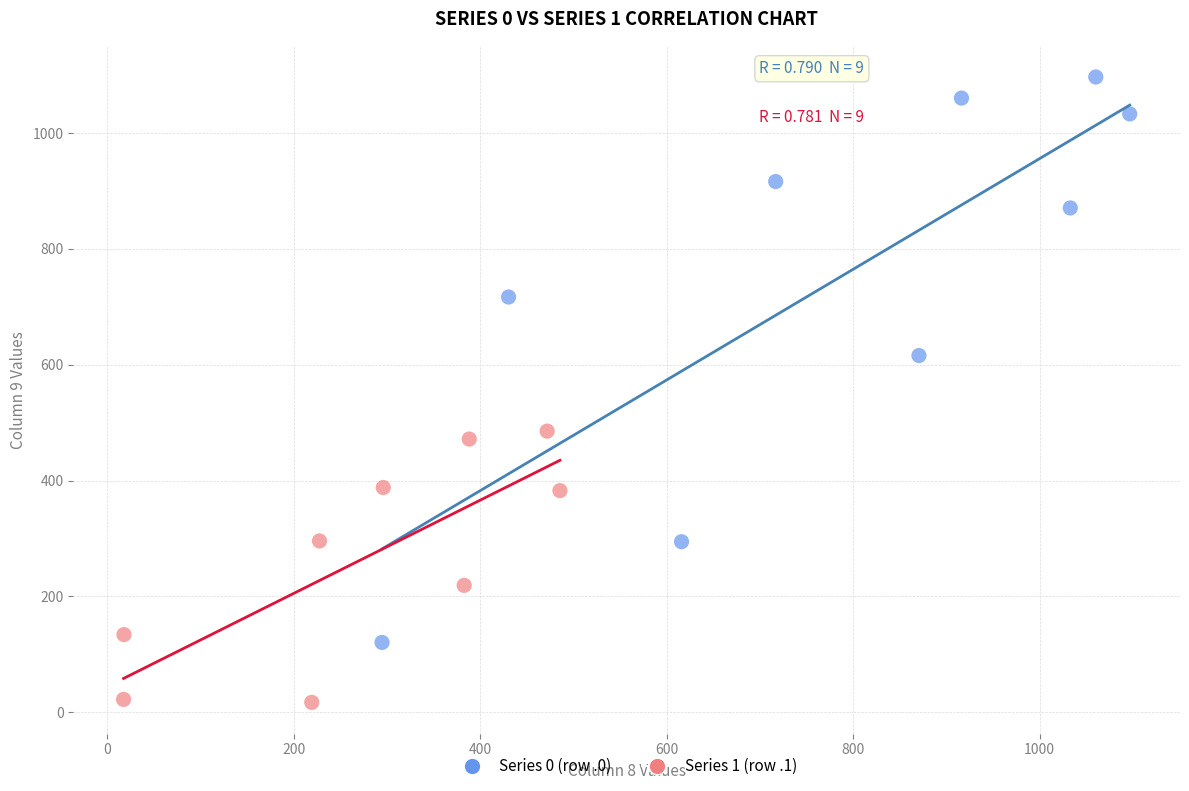

Which series contains the lowest Y value?

Series 1 (row .1)